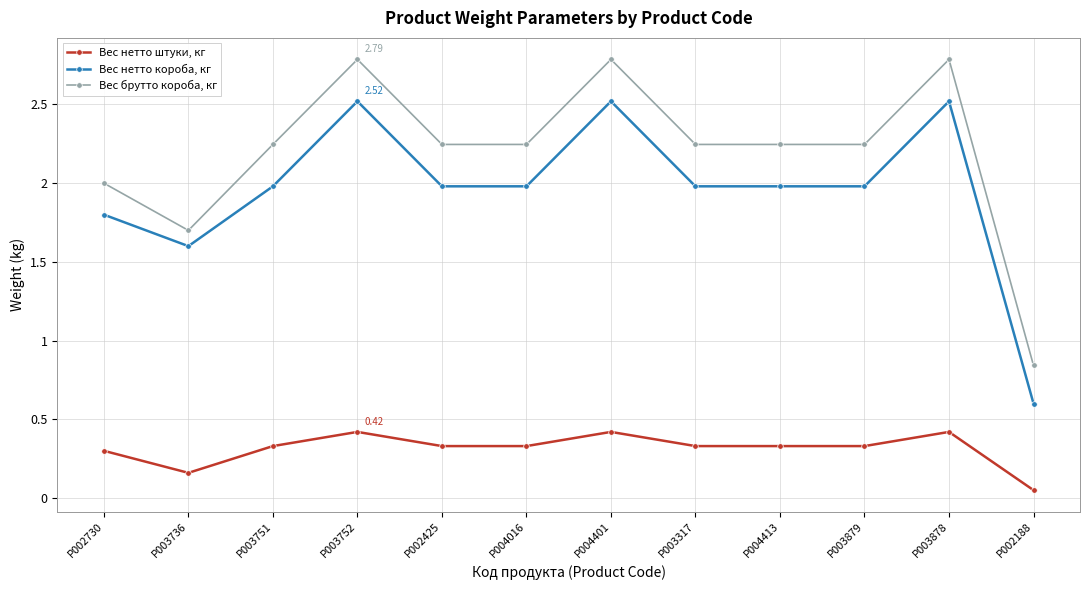

Where is the first local maximum for Вес брутто короба, кг?

P003752